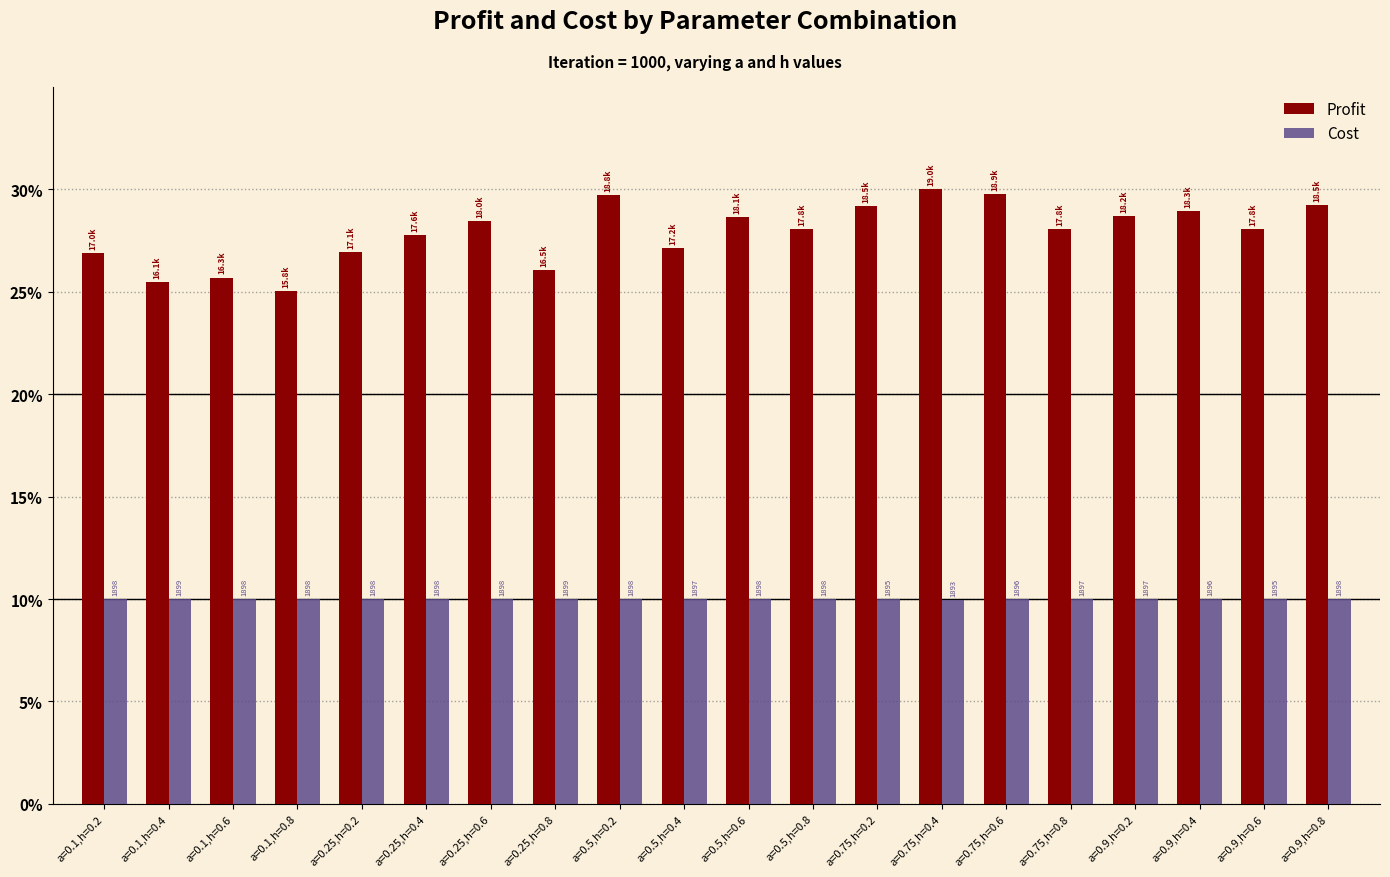

Reading left to right, transcribe all the data shown in this chart.

Profit: a=0.1,h=0.2=26.9	a=0.1,h=0.4=25.5	a=0.1,h=0.6=25.7	a=0.1,h=0.8=25.0	a=0.25,h=0.2=26.9	a=0.25,h=0.4=27.8	a=0.25,h=0.6=28.4	a=0.25,h=0.8=26.0	a=0.5,h=0.2=29.7	a=0.5,h=0.4=27.1	a=0.5,h=0.6=28.7	a=0.5,h=0.8=28.1	a=0.75,h=0.2=29.2	a=0.75,h=0.4=30.0	a=0.75,h=0.6=29.8	a=0.75,h=0.8=28.1	a=0.9,h=0.2=28.7	a=0.9,h=0.4=28.9	a=0.9,h=0.6=28.1	a=0.9,h=0.8=29.2
Cost: a=0.1,h=0.2=10.0	a=0.1,h=0.4=10.0	a=0.1,h=0.6=10.0	a=0.1,h=0.8=10.0	a=0.25,h=0.2=10.0	a=0.25,h=0.4=10.0	a=0.25,h=0.6=10.0	a=0.25,h=0.8=10.0	a=0.5,h=0.2=10.0	a=0.5,h=0.4=10.0	a=0.5,h=0.6=10.0	a=0.5,h=0.8=10.0	a=0.75,h=0.2=10.0	a=0.75,h=0.4=10.0	a=0.75,h=0.6=10.0	a=0.75,h=0.8=10.0	a=0.9,h=0.2=10.0	a=0.9,h=0.4=10.0	a=0.9,h=0.6=10.0	a=0.9,h=0.8=10.0